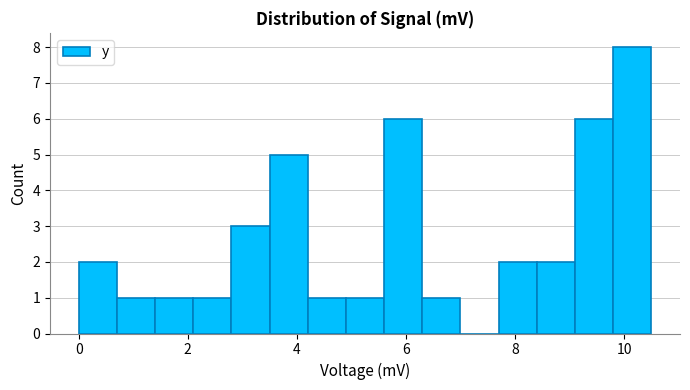

Around what value on the x-axis is the tallest bar? Give the approximate position of its centre, as read against the axis.

10.2